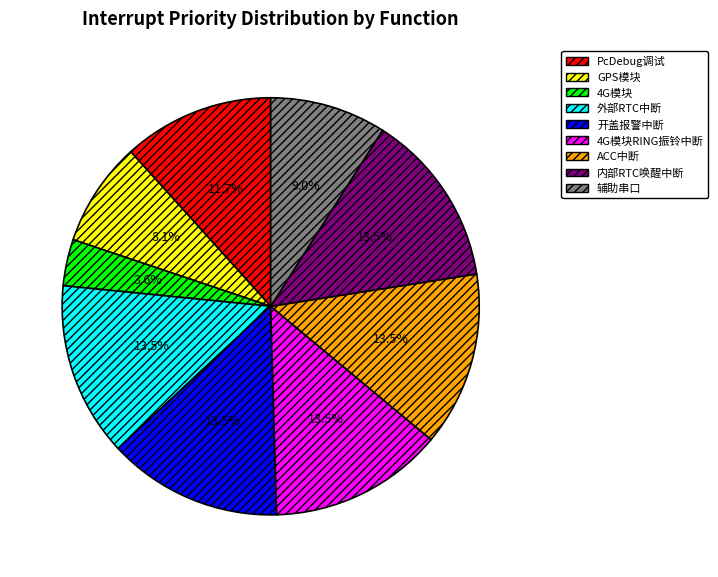

Which has a higher value, 辅助串口 or 外部RTC中断?

外部RTC中断